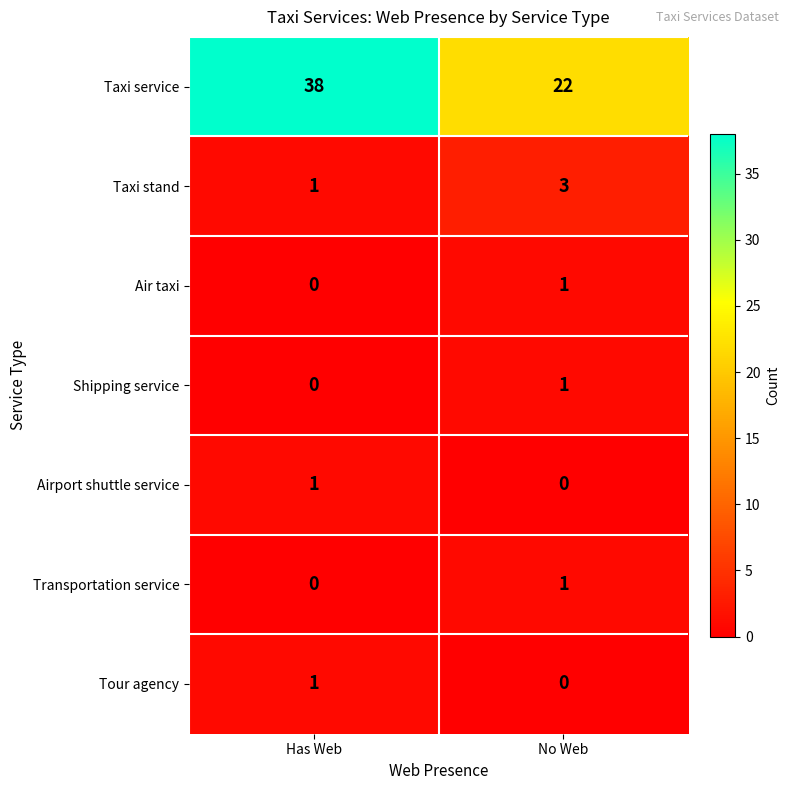

At which category is the sum across all series the highest?

Has Web